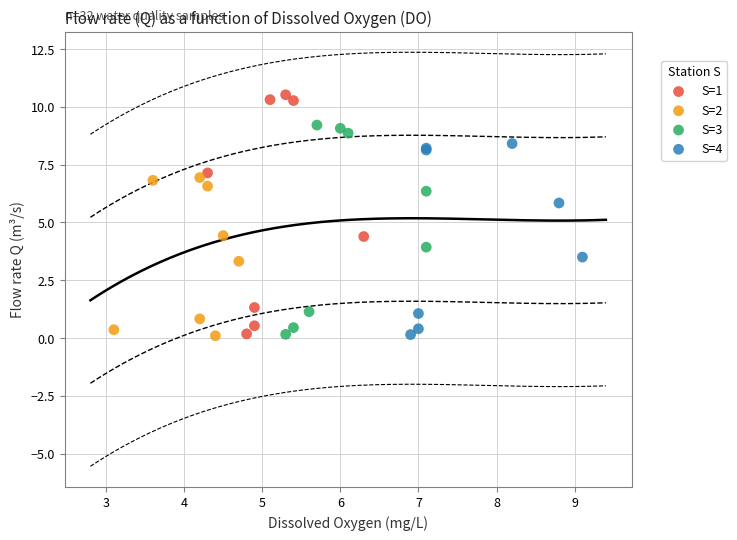

Which series reaches the maximum Y coordinate?

S=1